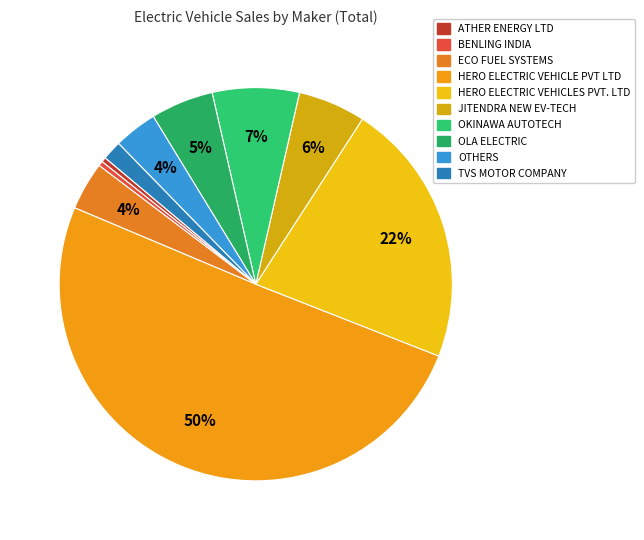

Is there a majority slice in this chart?

Yes